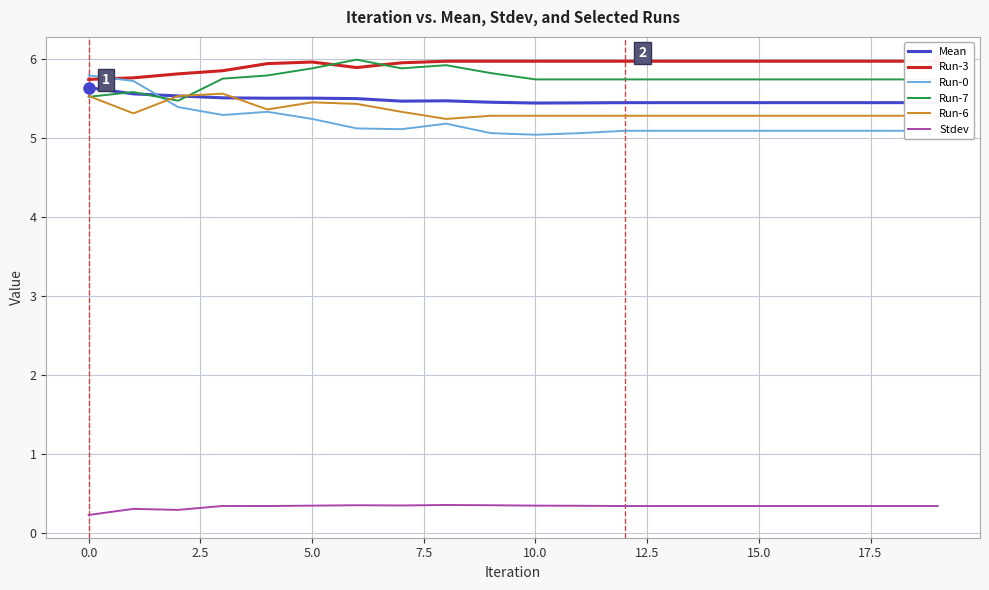

True or false: Run-0 has a value of 1.4 at 16.

False